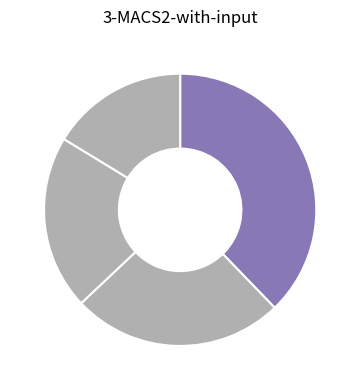

Which slice is the largest?

daybyday